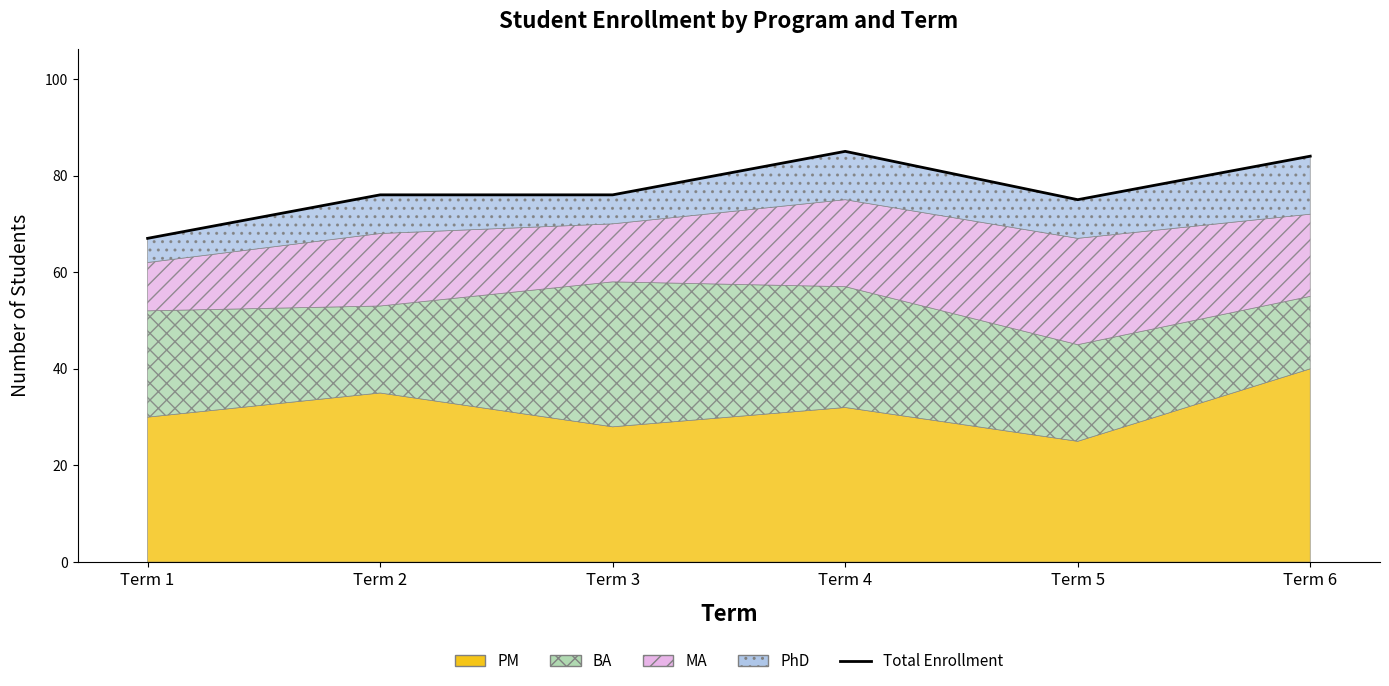

What is the difference between the values at Term 5 and Term 2?

1